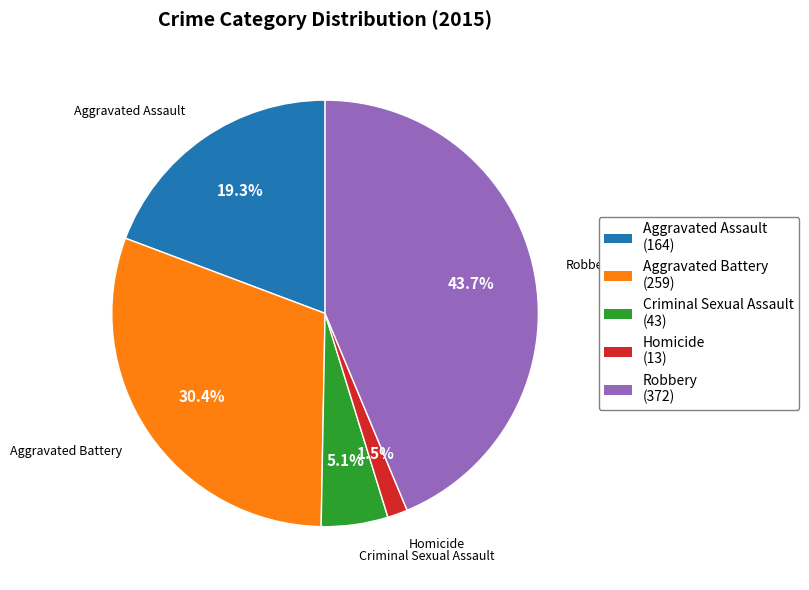

Between Criminal Sexual Assault (43) and Aggravated Assault (164), which is larger?

Aggravated Assault (164)